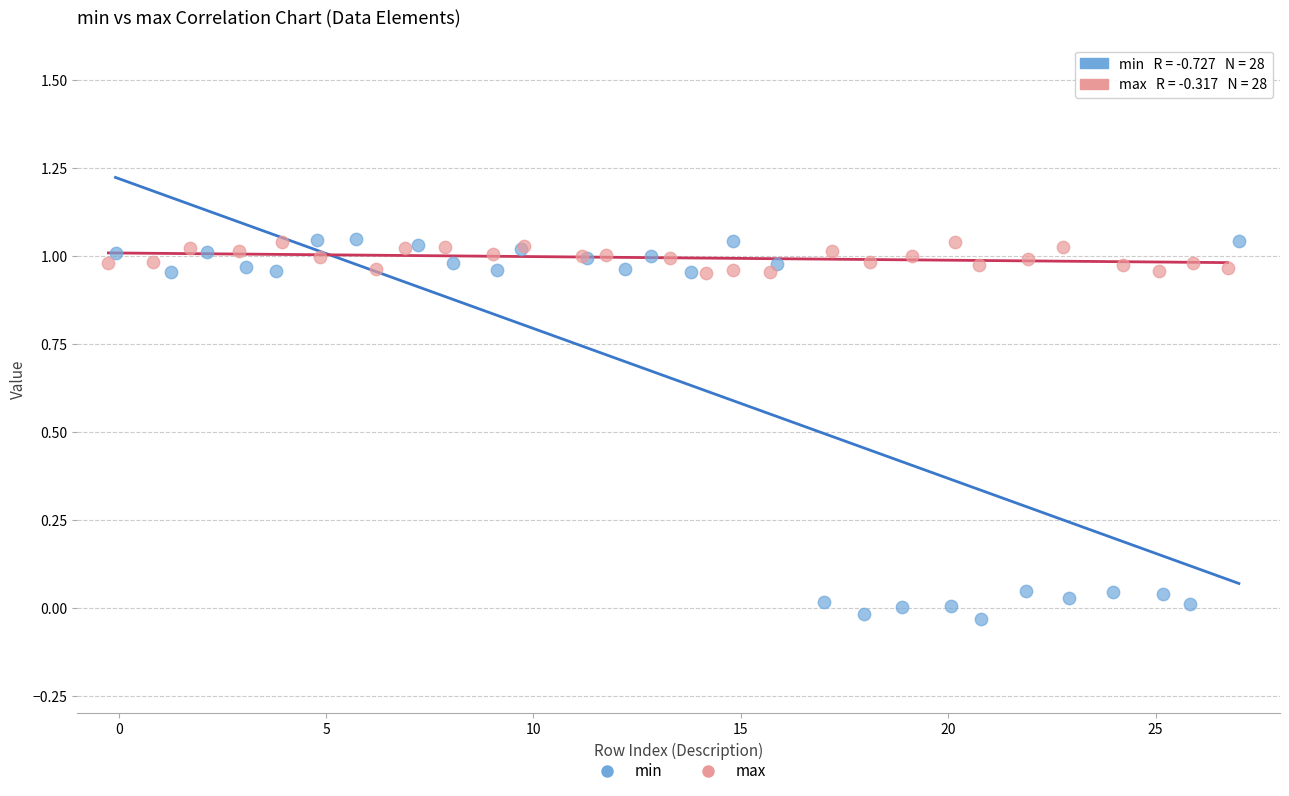

Which series has the widest spread of Y values?

min